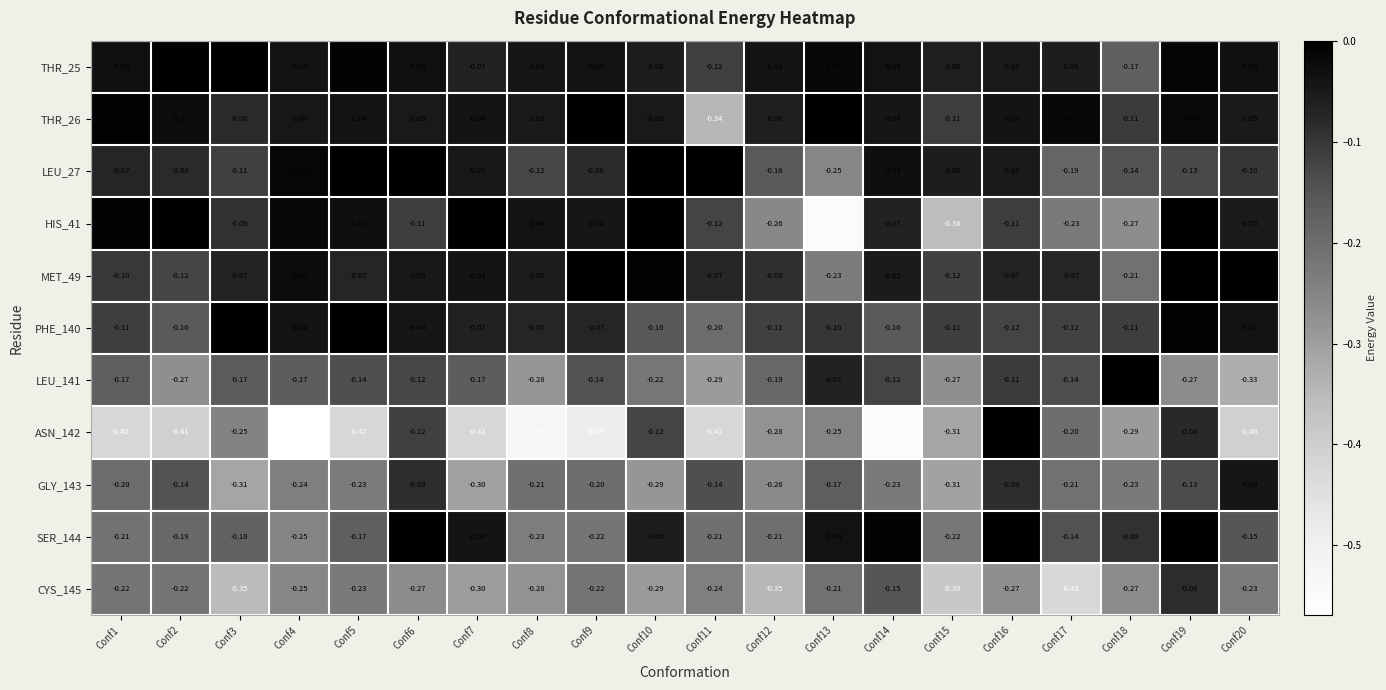

At which category does the chart reach its minimum across all series?

Conf4